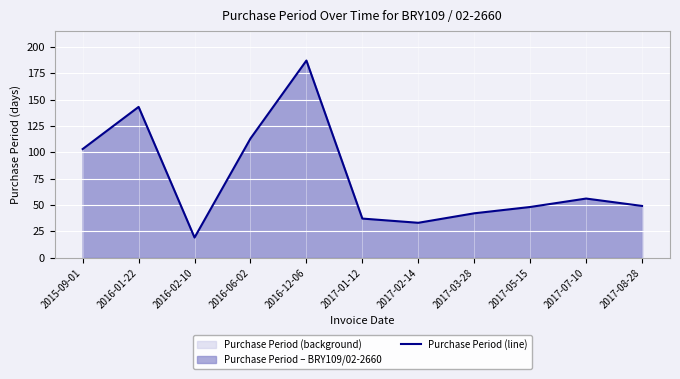

What is the difference between the values at 2016-06-02 and 2017-02-14?

80